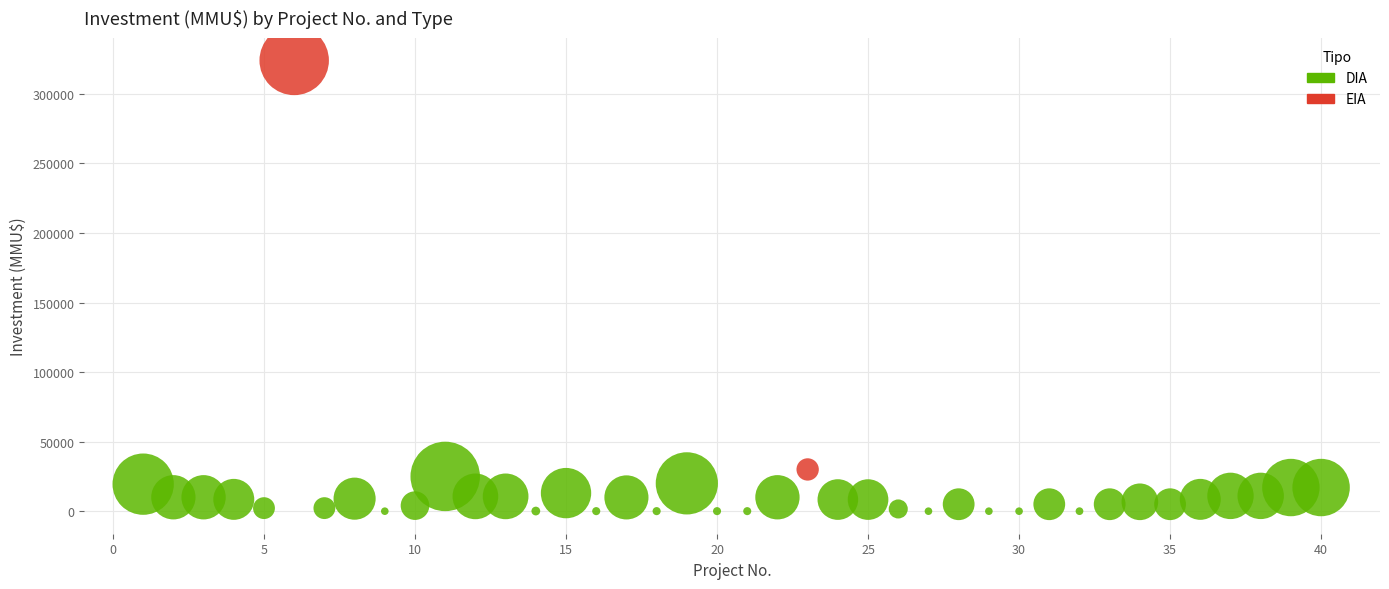

What are all the series names shown in the legend?

DIA, EIA